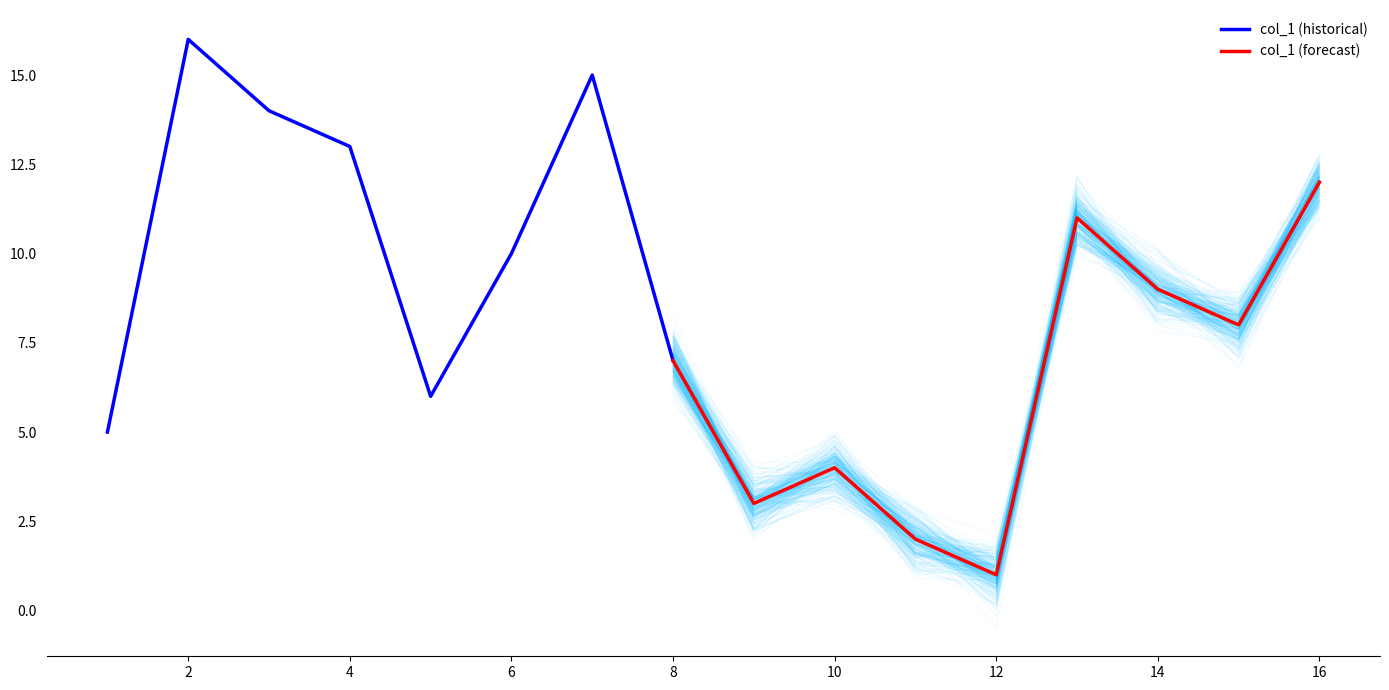

True or false: col_1 (historical) has a value of 16 at 2.

True